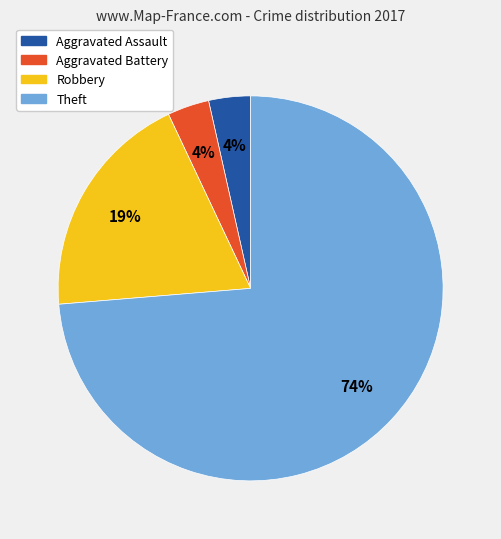

To the nearest percent, what percentage of the pie is Aggravated Battery?

4%